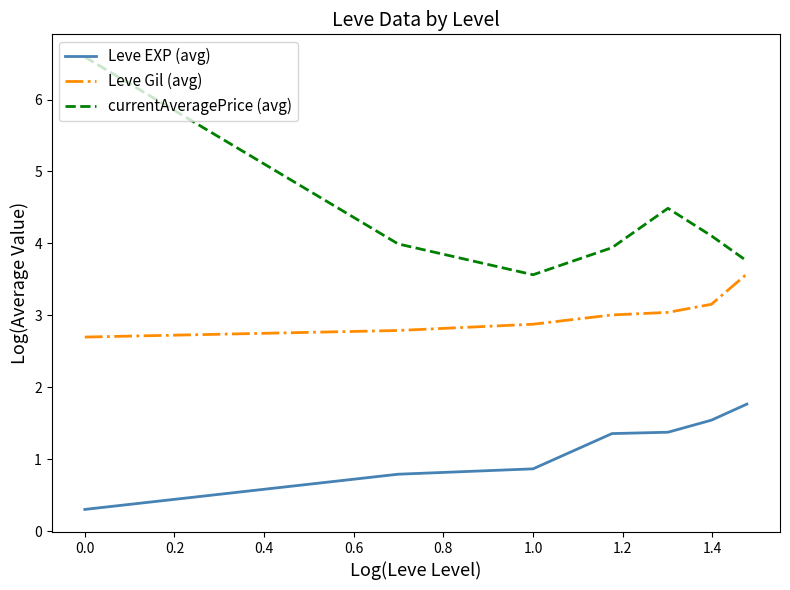

What is the difference between the maximum and minimum values in the Leve Gil (avg) series?

0.9